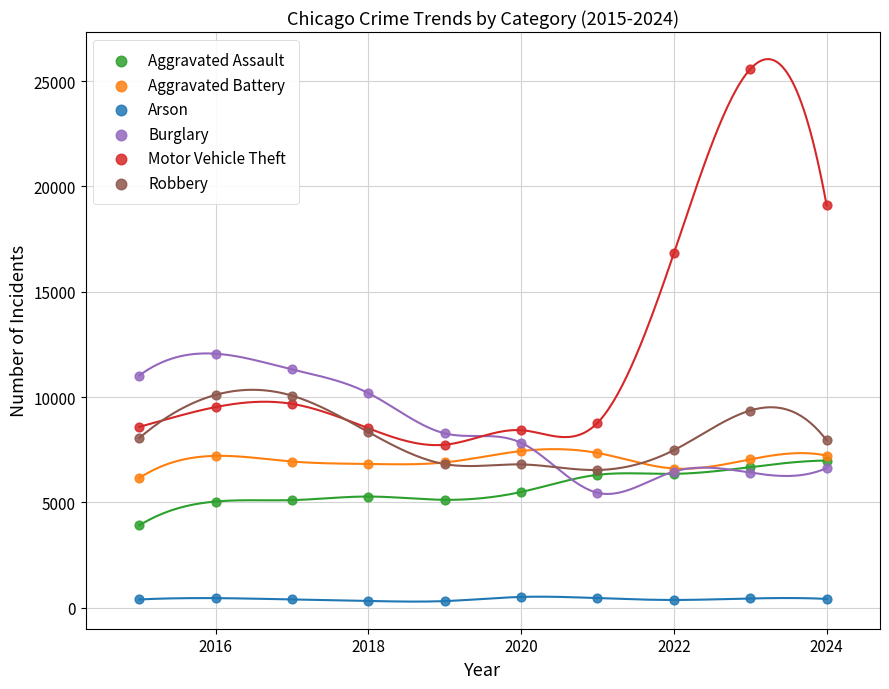

Across all series, what Y value is closest to 12939?

12058